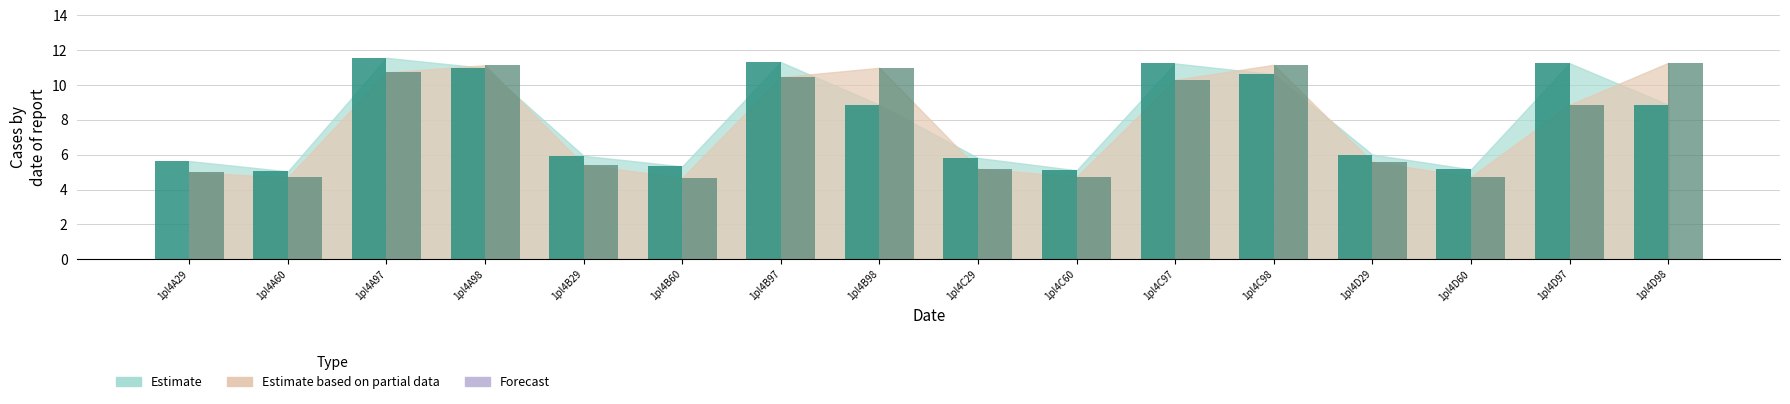

What is the value of the Estimate bar at the 6th from the left?

5.3